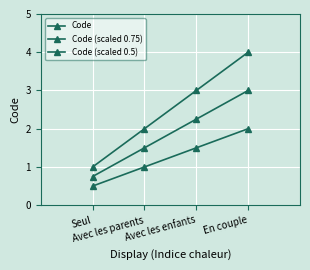

List the labels in order of Code (scaled 0.75) value, smallest first.

Seul, Avec les parents, Avec les enfants, En couple